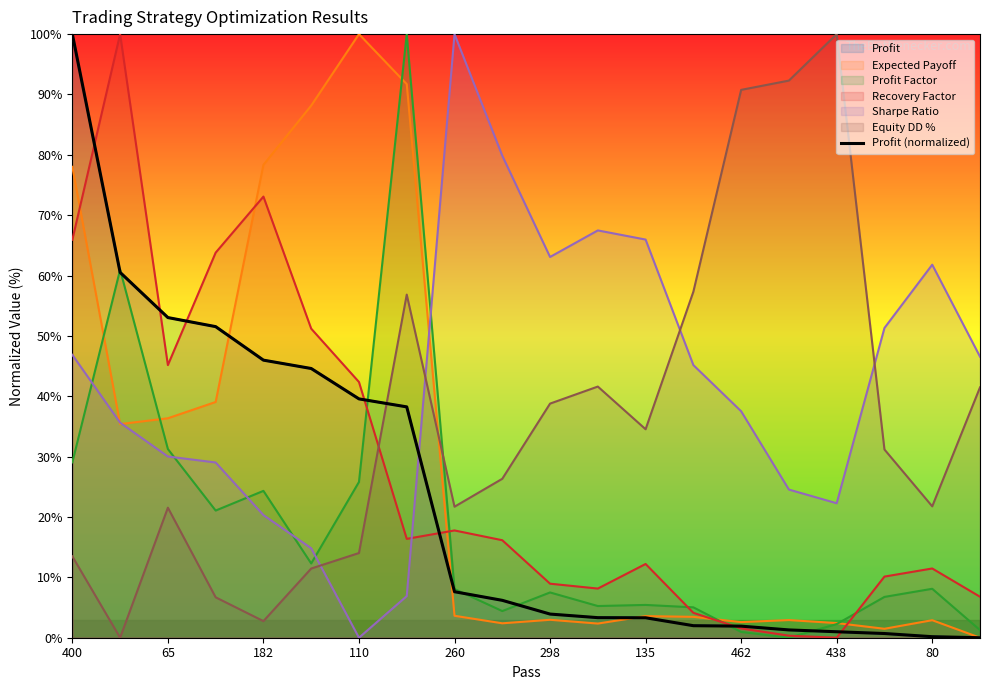

What is the average value?

23.2